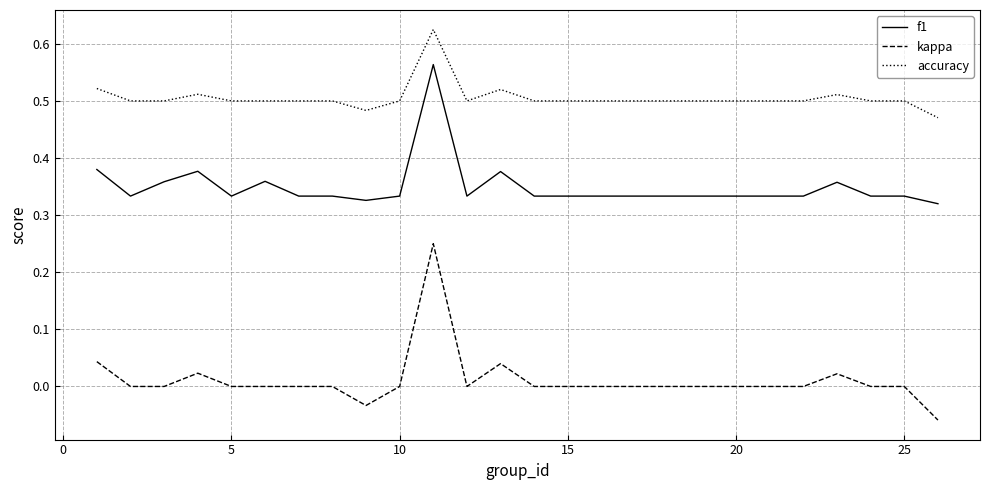

Rank the series by their average value, from lowest to highest.

kappa, f1, accuracy